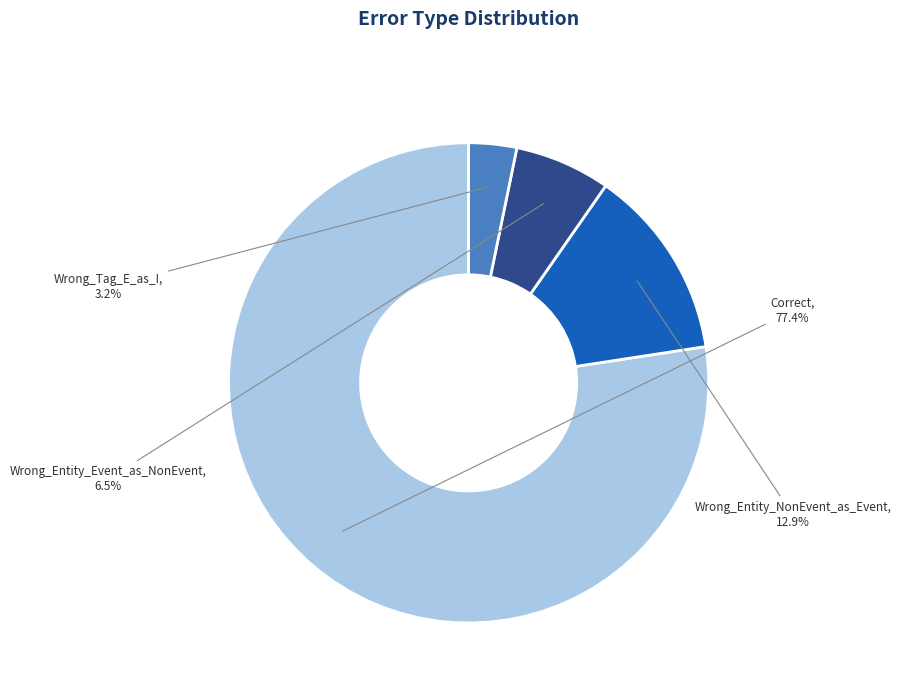

Which category has the smallest portion of the pie?

Wrong_Tag_E_as_I